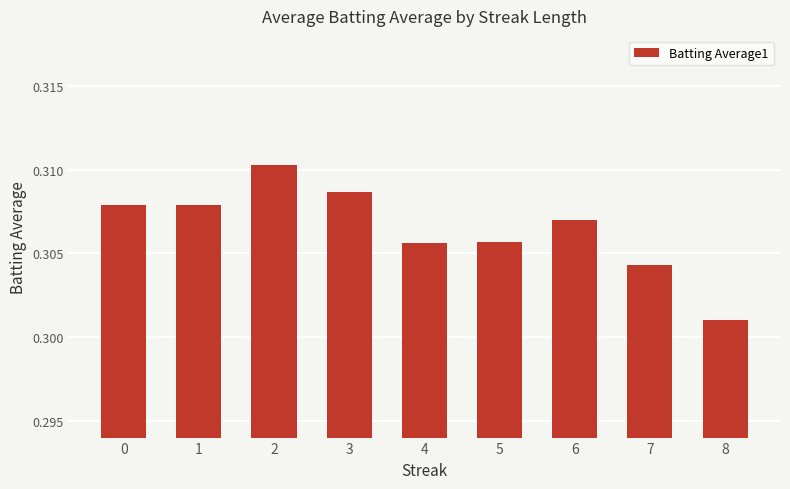

Which category has the lowest value across all series?

8